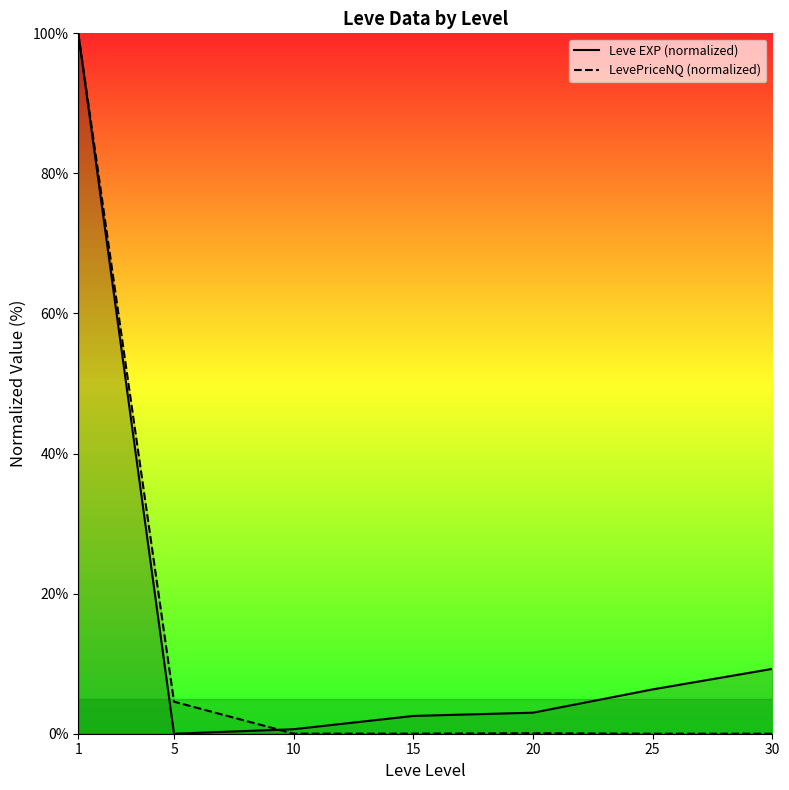

How many lines are shown in the chart?

2